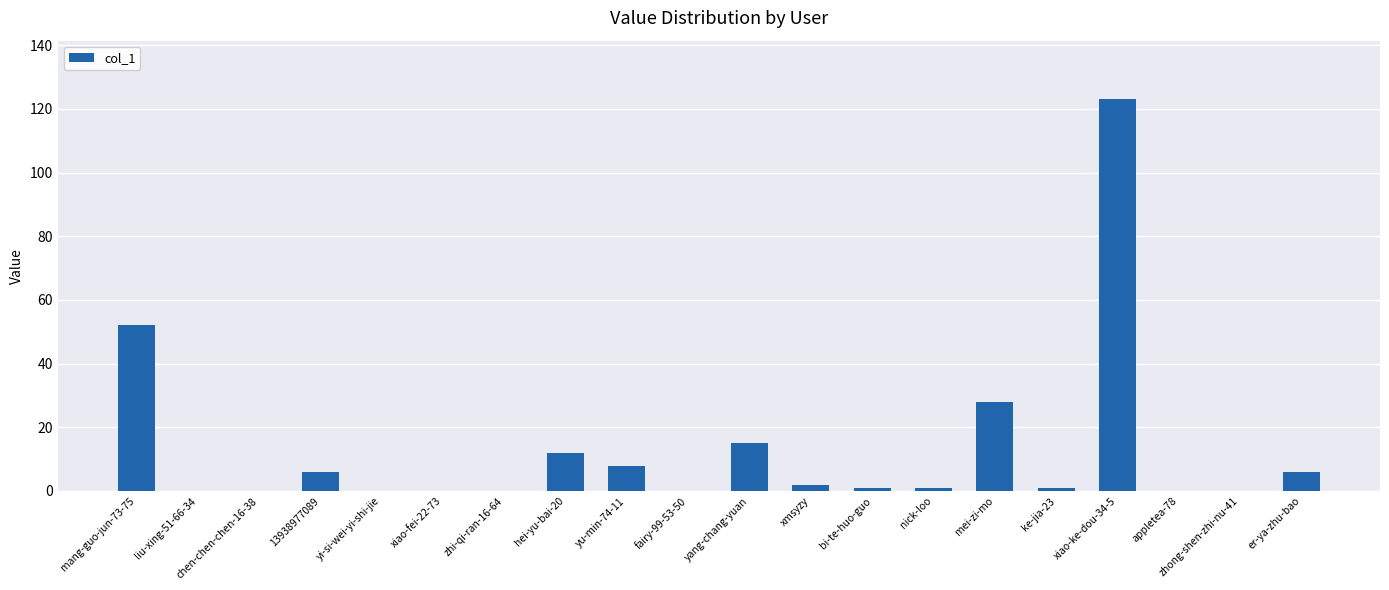

What is the greatest value displayed?

123